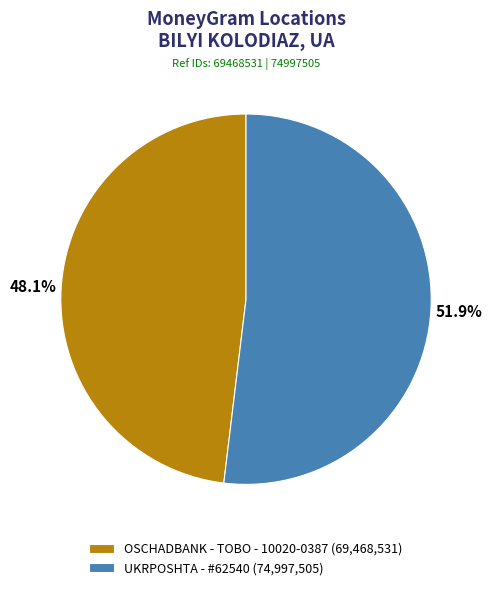

To the nearest percent, what is the combined percentage of UKRPOSHTA - #62540 and OSCHADBANK - TOBO - 10020-0387?

100%